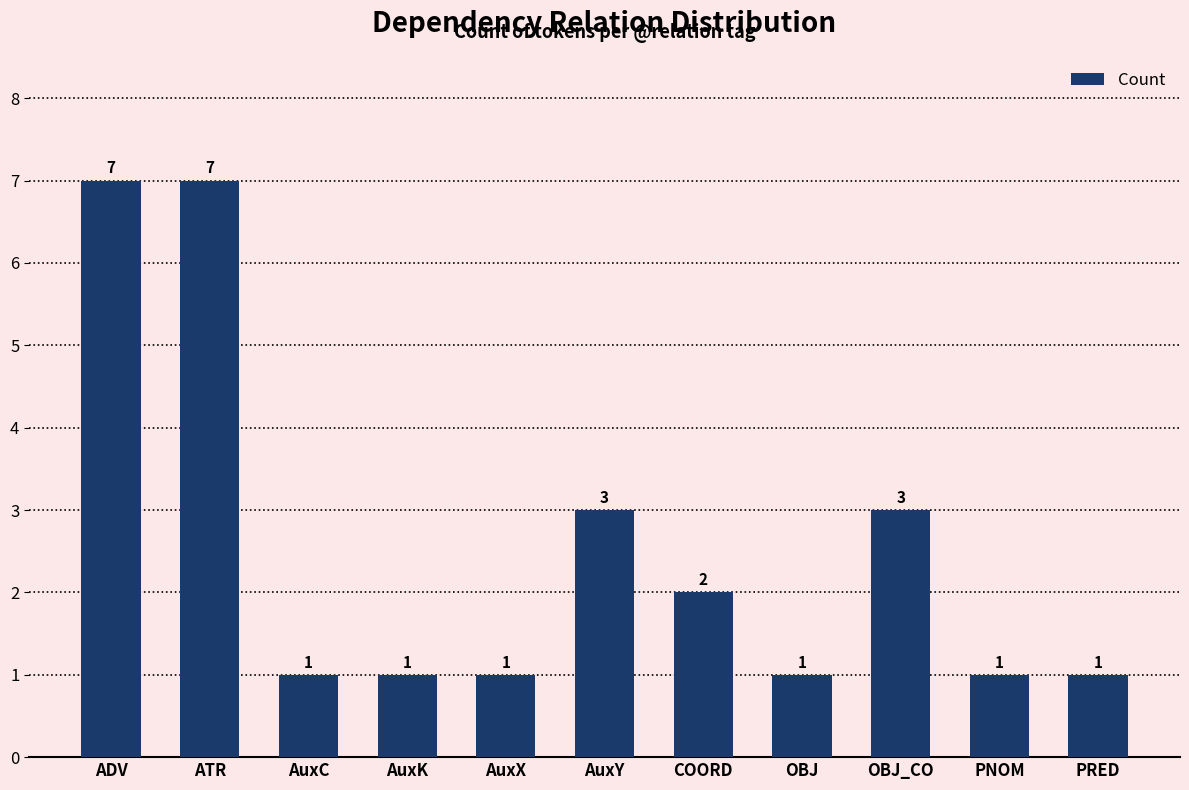

Reading left to right, list all the values displayed in this chart.

ADV=7	ATR=7	AuxC=1	AuxK=1	AuxX=1	AuxY=3	COORD=2	OBJ=1	OBJ_CO=3	PNOM=1	PRED=1